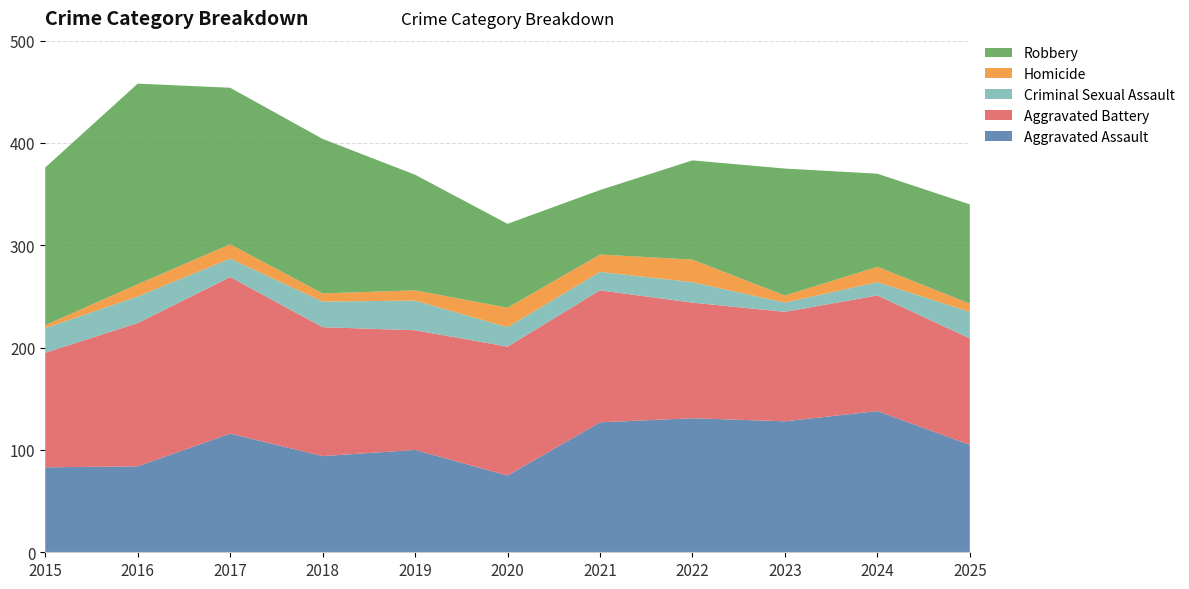

Reading left to right, extract all data points from this chart.

Aggravated Assault: 83	84	116	94	100	75	127	131	128	138	105
Aggravated Battery: 112	140	153	126	117	126	129	113	107	113	104
Criminal Sexual Assault: 24	26	18	25	29	19	18	20	9	13	26
Homicide: 3	12	14	8	10	19	17	22	7	15	8
Robbery: 154	196	153	151	113	82	63	97	124	91	97